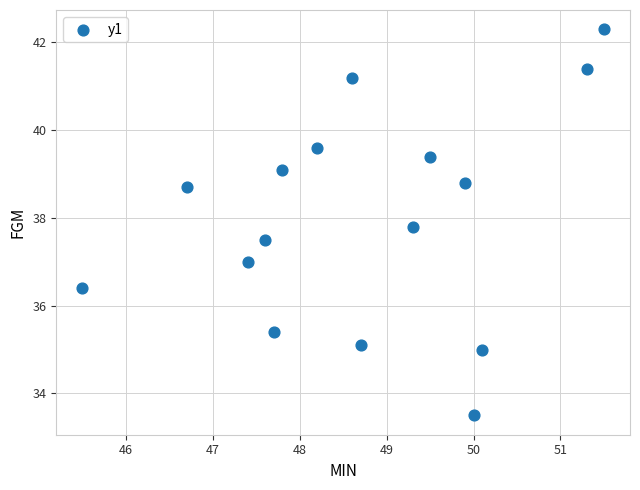

What is the range of Y values (max minus min)?

8.8